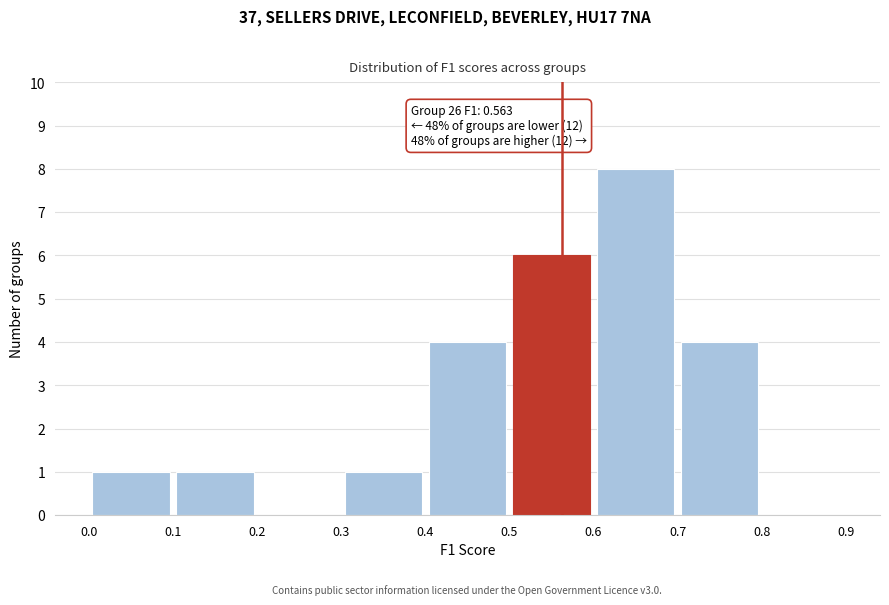

Which range on the x-axis has the tallest bar?

0.6 to 0.7